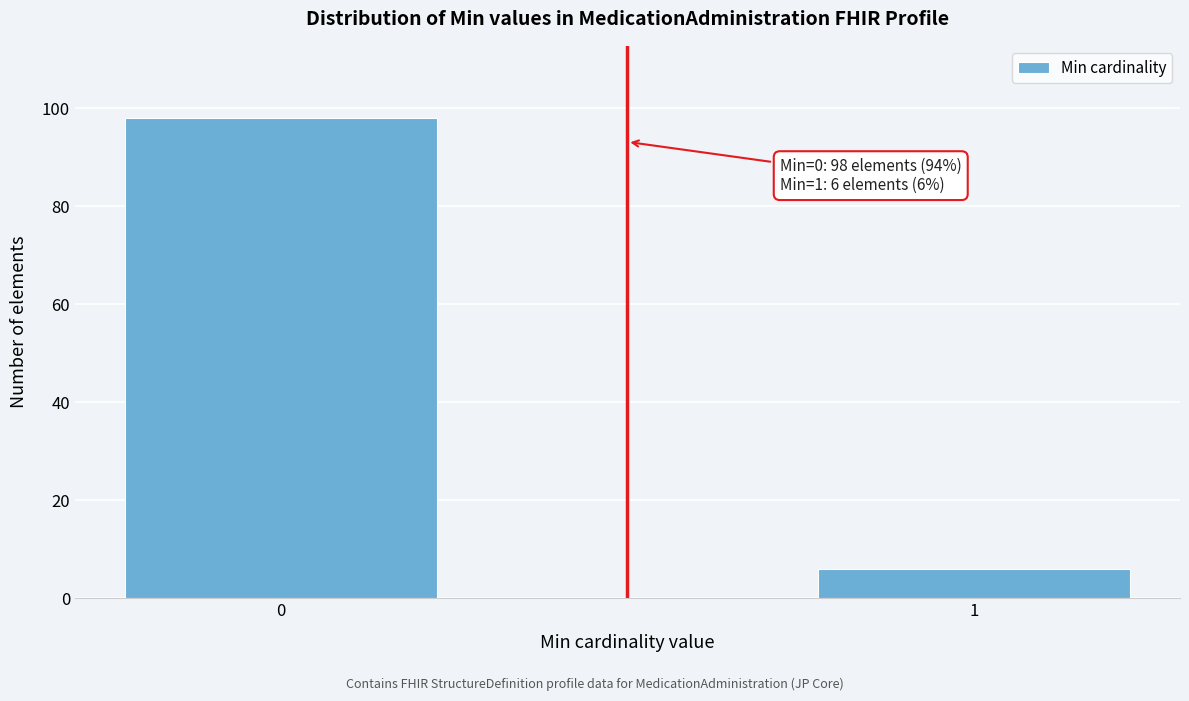

Reading left to right, list all the values displayed in this chart.

98	6